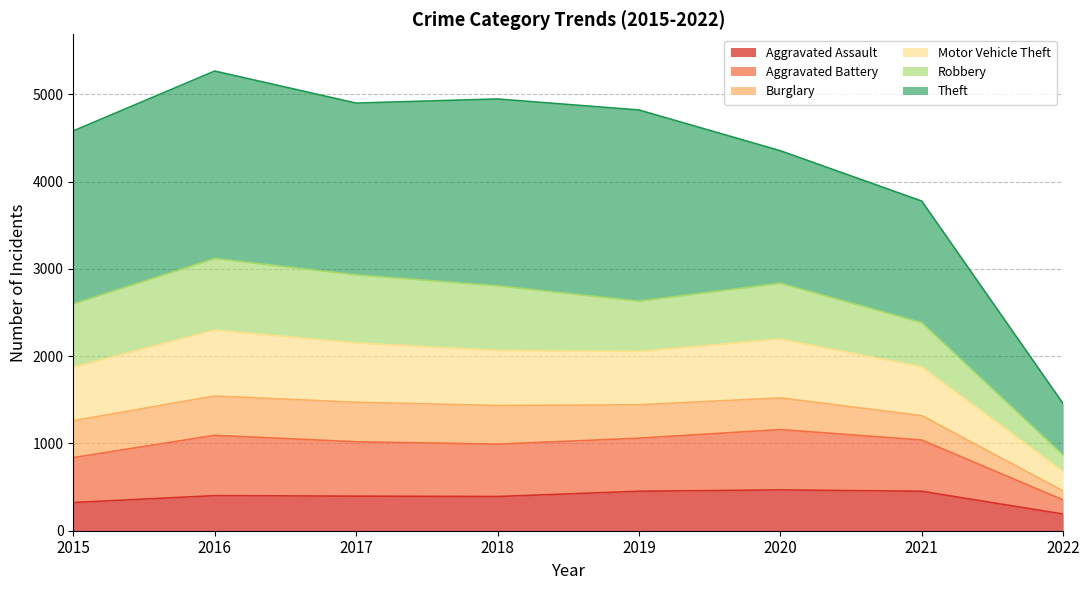

Where is Aggravated Assault nearest to the value 329?

2015